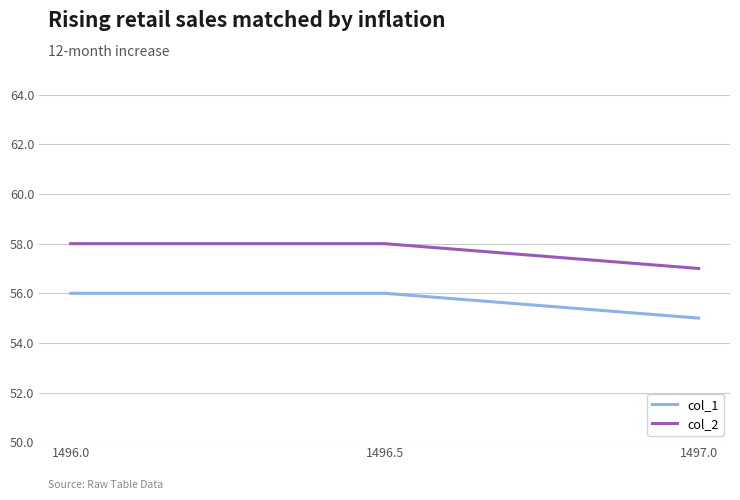

Which series has the largest total across all categories?

col_2